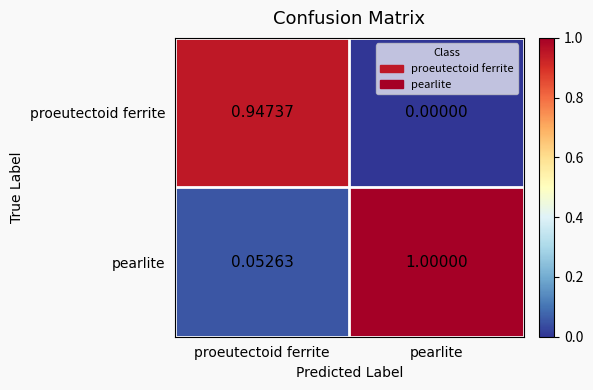

Is the value of proeutectoid ferrite at pearlite greater than the value of pearlite at pearlite?

No